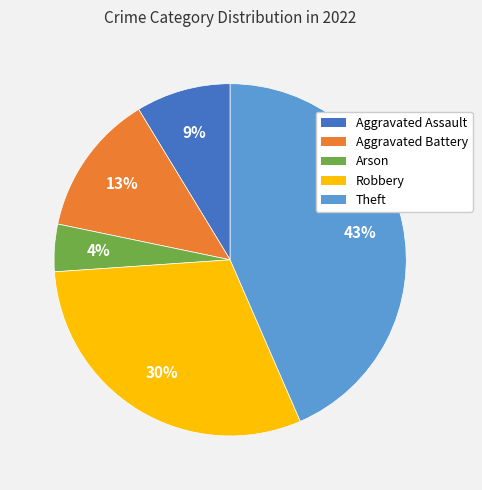

Do Arson and Robbery together represent more than half of the pie?

No